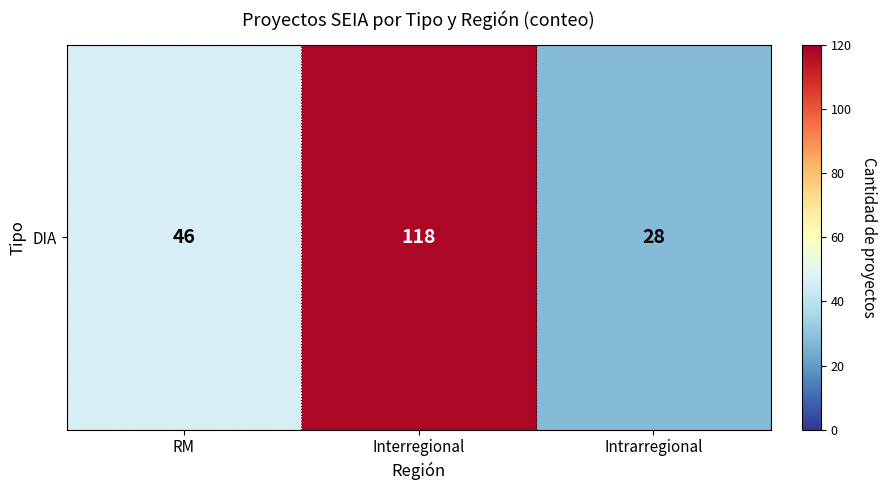

Count the number of data series in this chart.

1